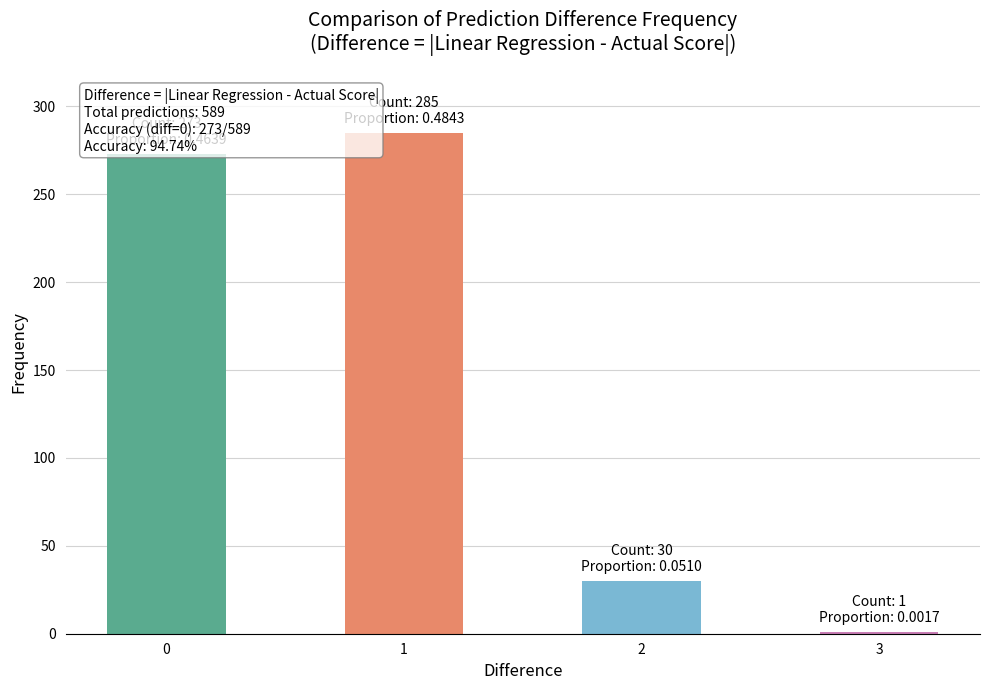

Is it true that the value at 0 is 273?

True